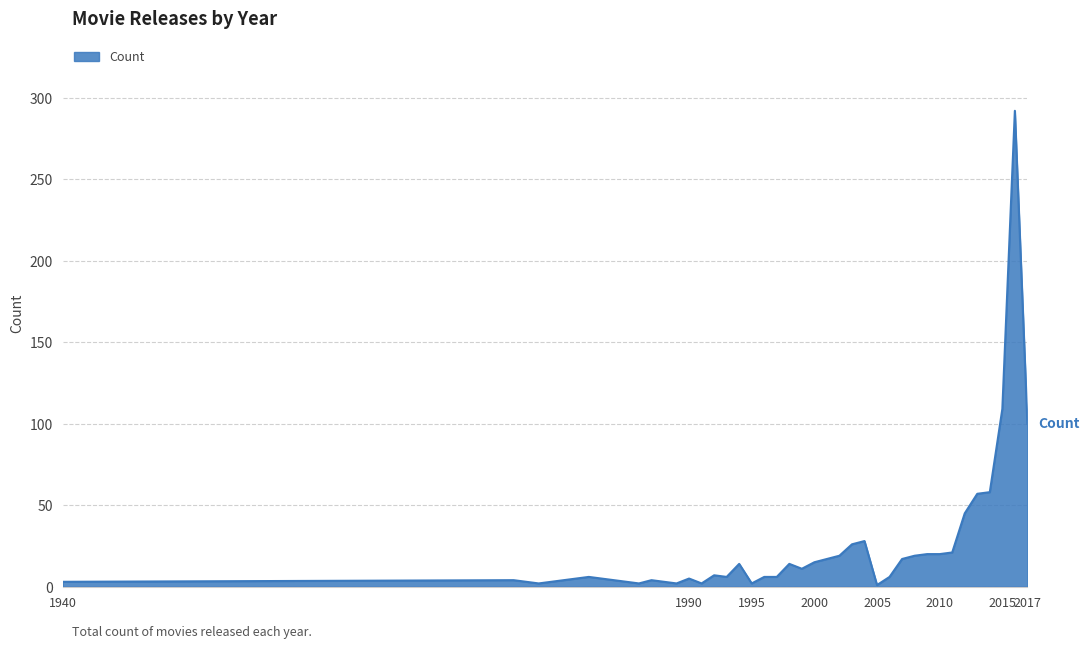

What is the difference between the maximum and minimum values?

291